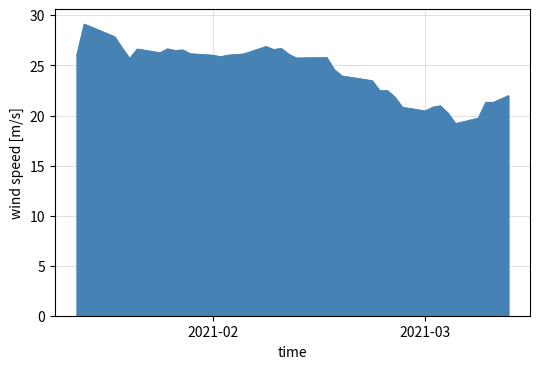

What is the greatest value displayed?

29.1